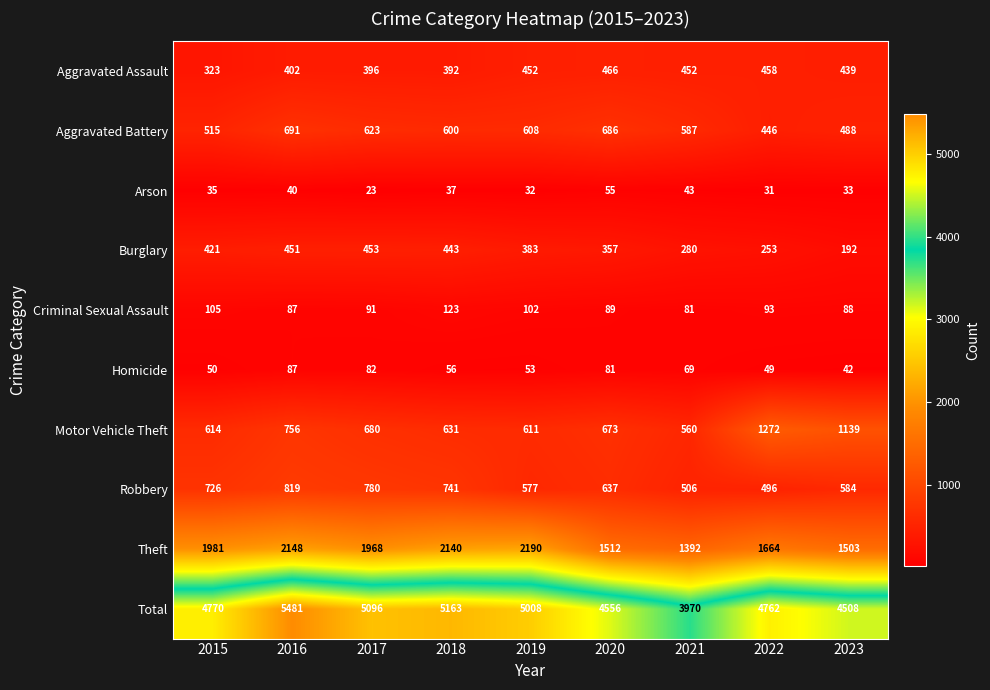

The Homicide series shows 87 at 2016. True or false?

True